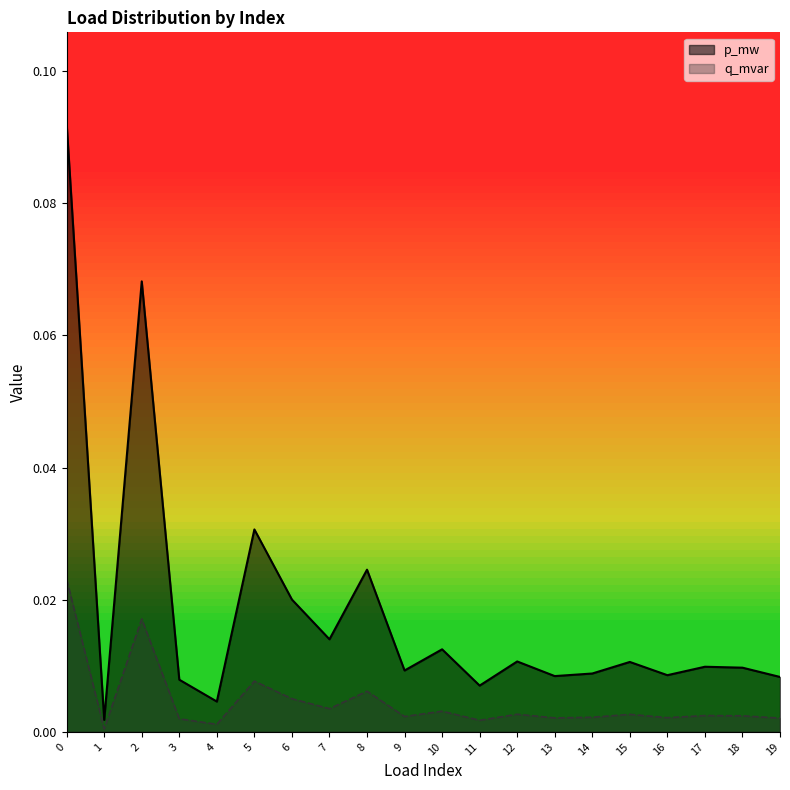

What is the sum of all p_mw values?

0.4